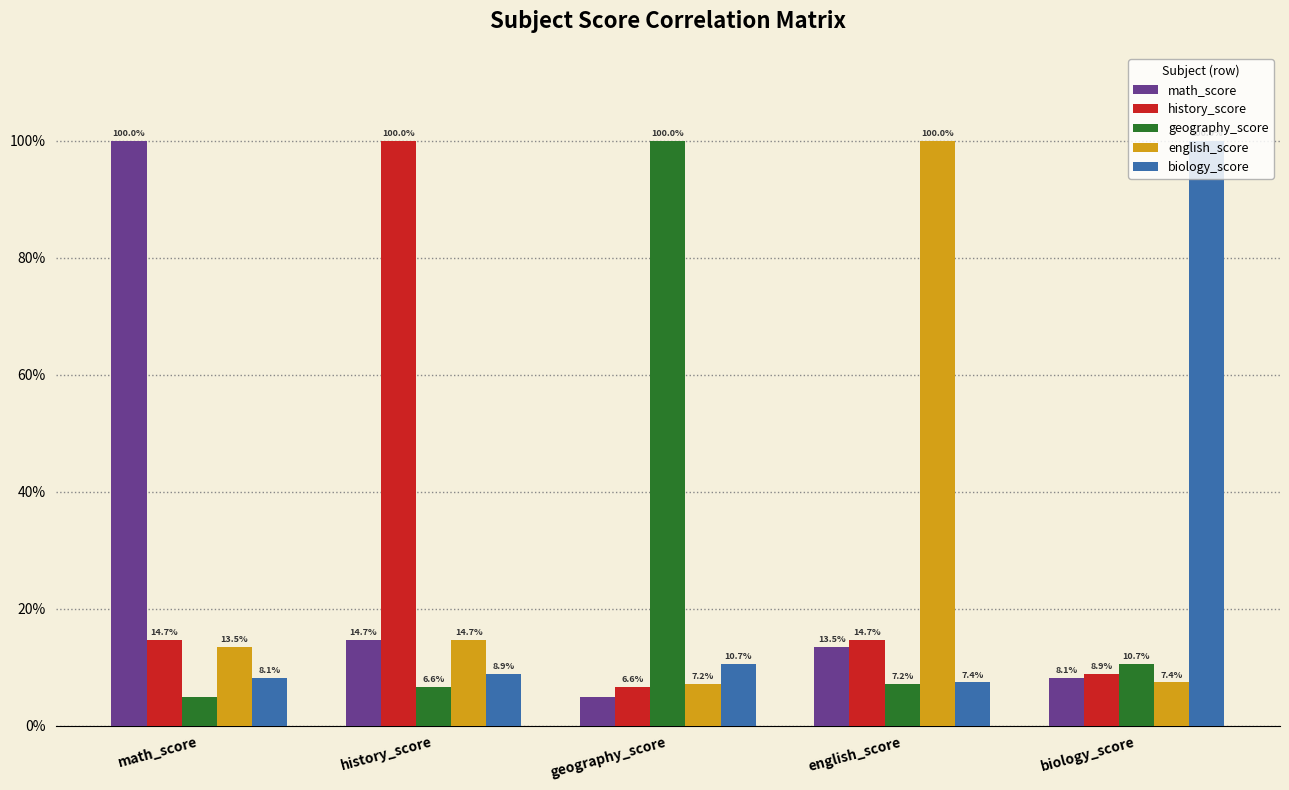

Are the bars grouped side by side (vs. stacked)?

Yes